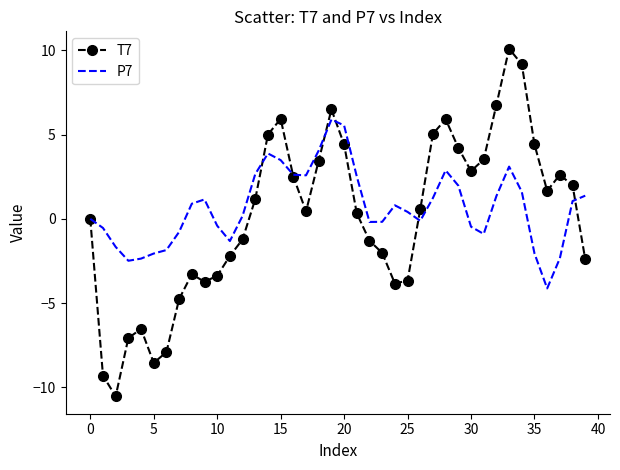

What is the minimum value shown in the chart?

-10.5